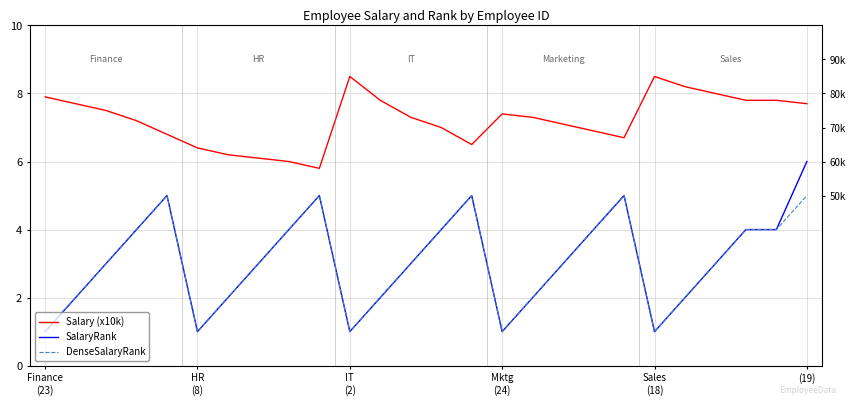

How many lines are shown in the chart?

3